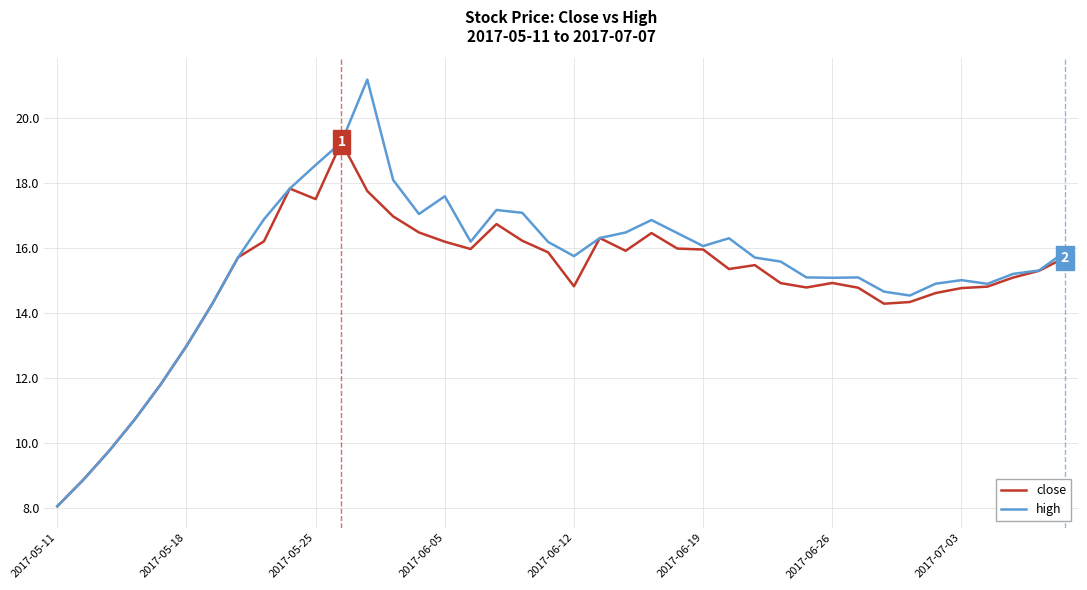

Which series has the widest spread of values?

high